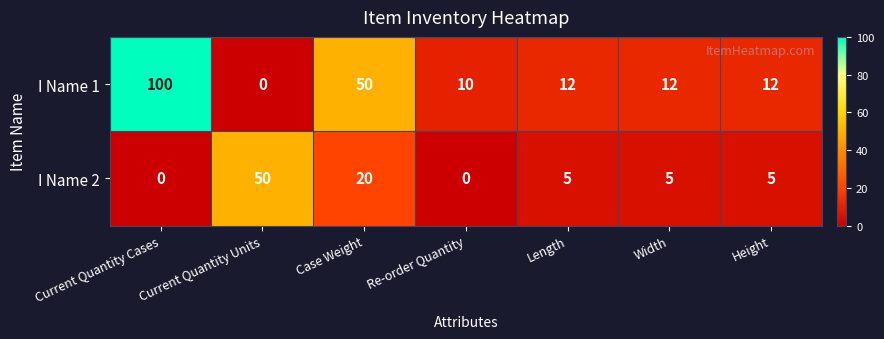

The value of I Name 2 at Height is 7. True or false?

False